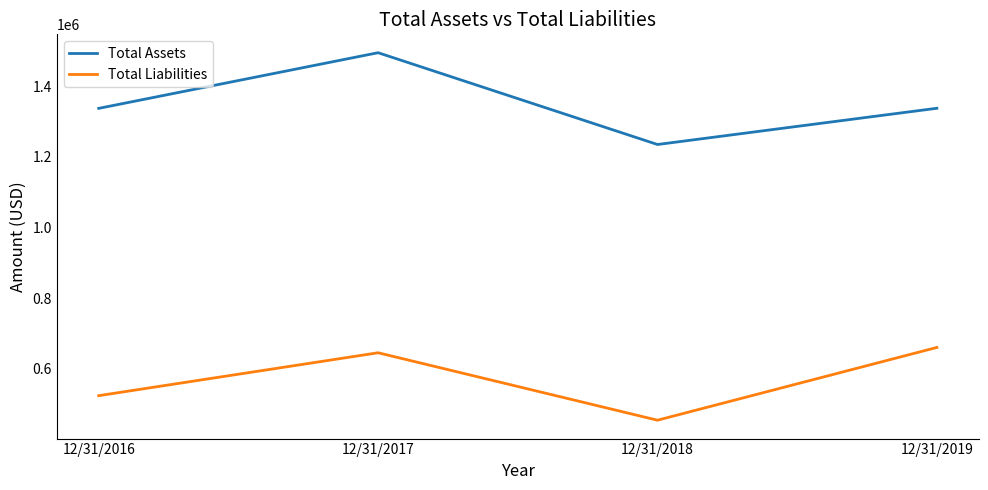

Is it true that Total Liabilities equals 978504 at 12/31/2019?

False